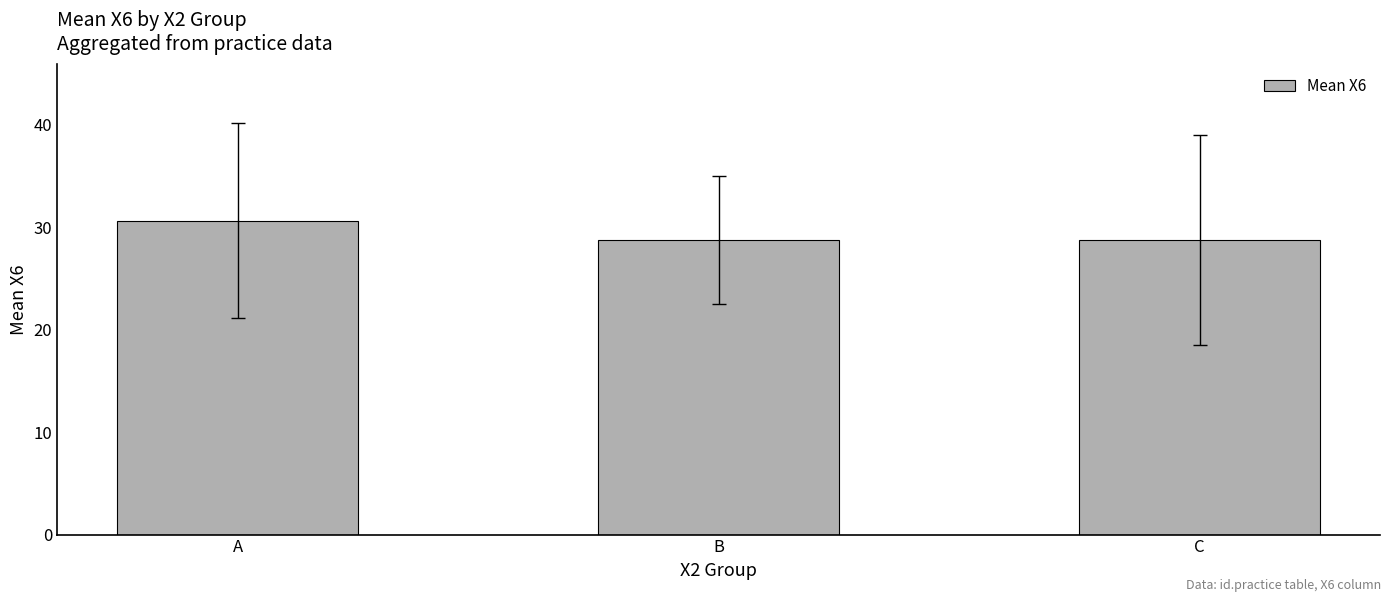

Which label corresponds to the largest value in the chart?

A